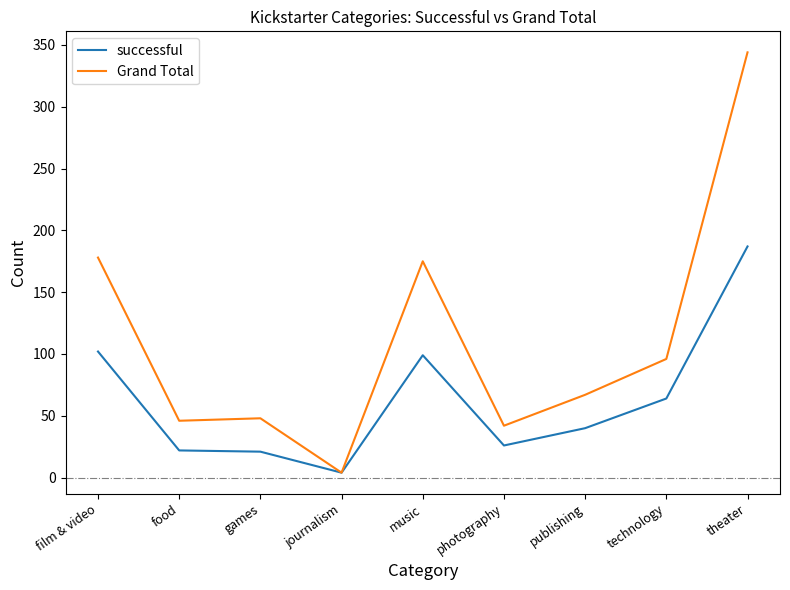

What is the maximum value for Grand Total?

344